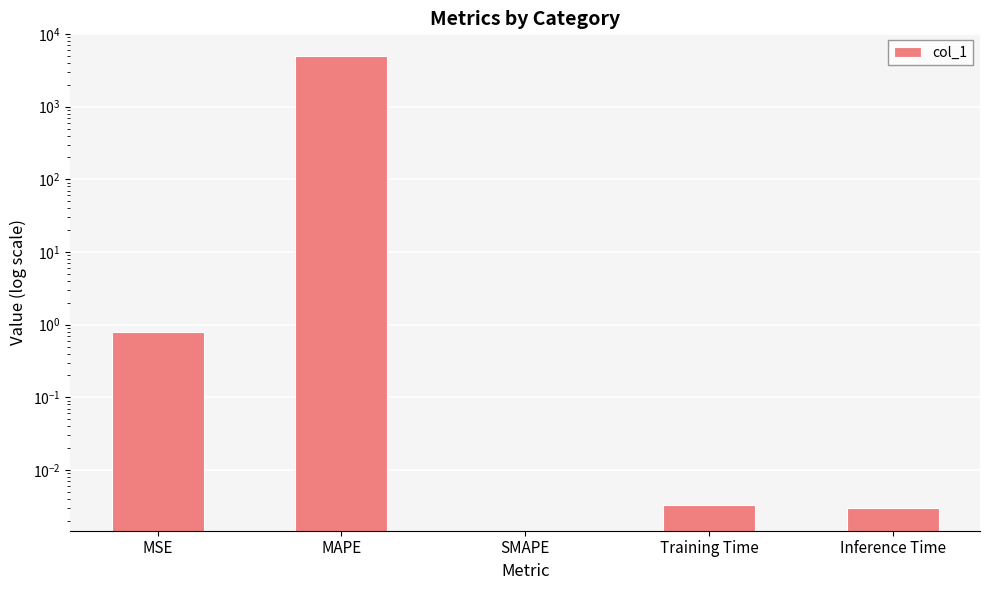

How many data points does each series have?

5